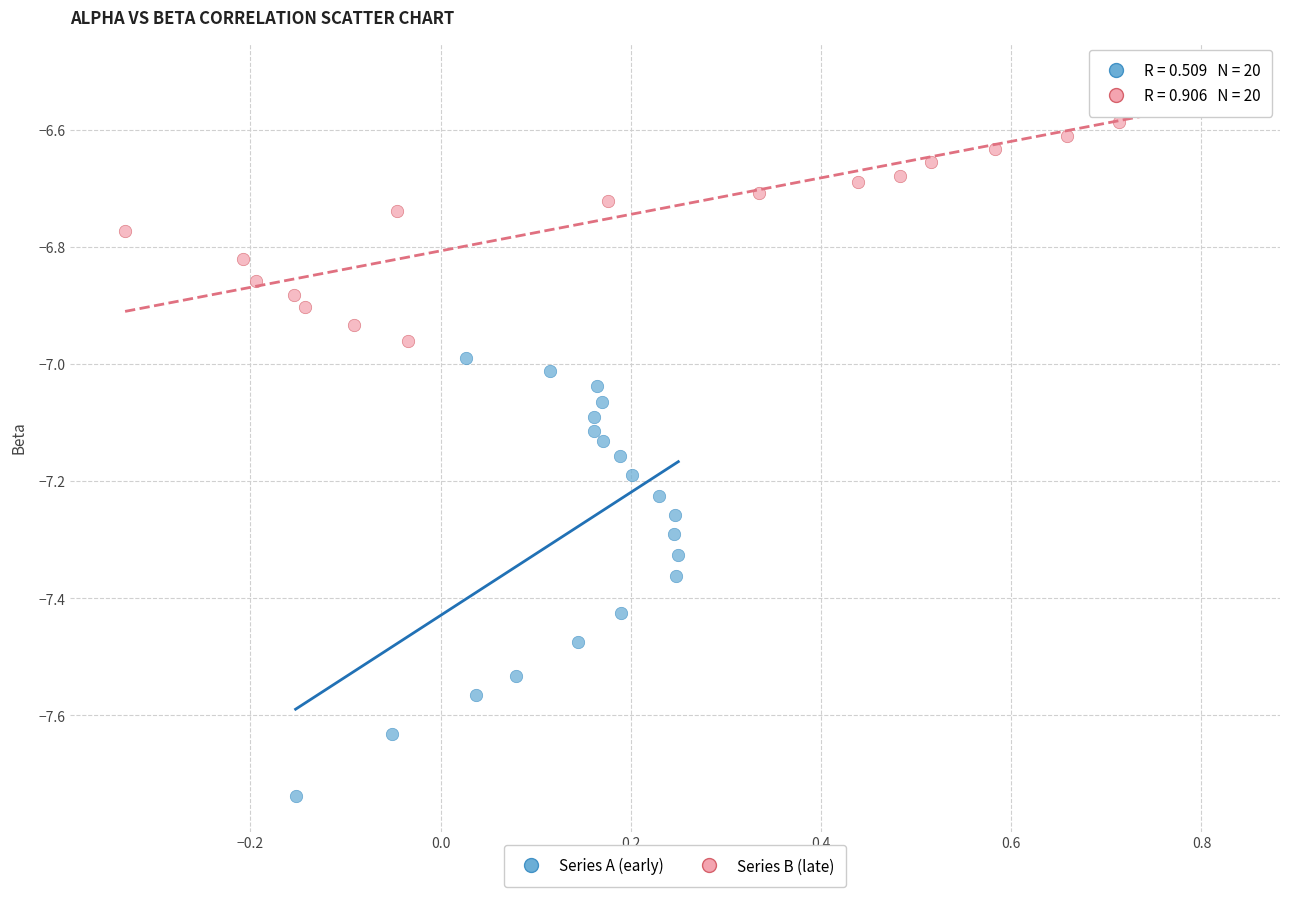

What are all the series names shown in the legend?

Series A (early), Series B (late)